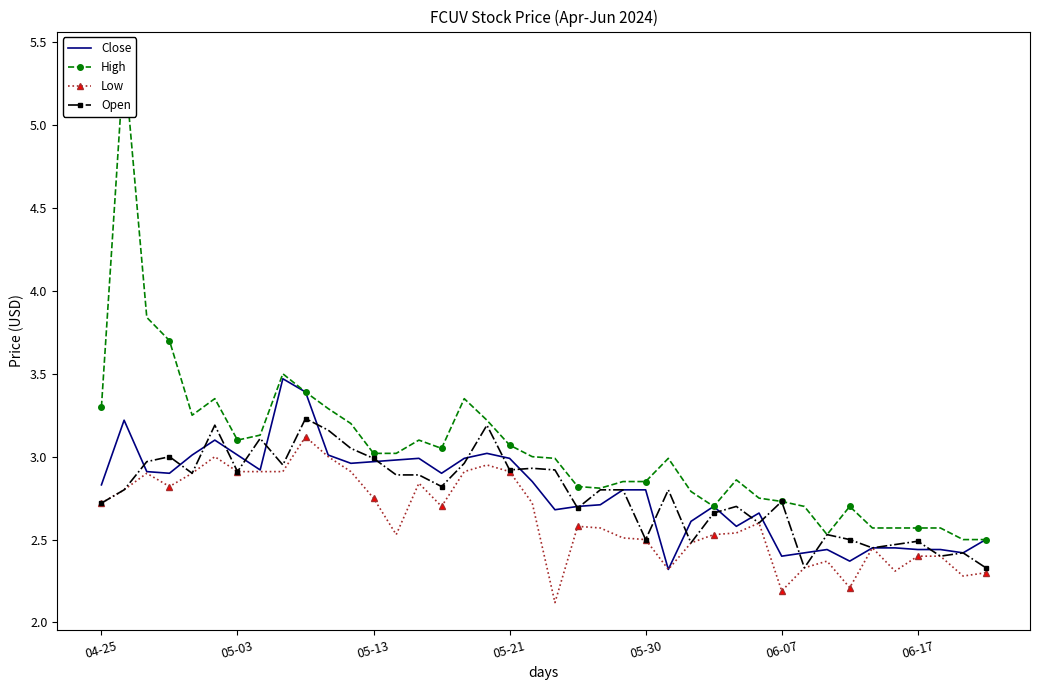

Is it true that Open equals 4.2 at 28?

False